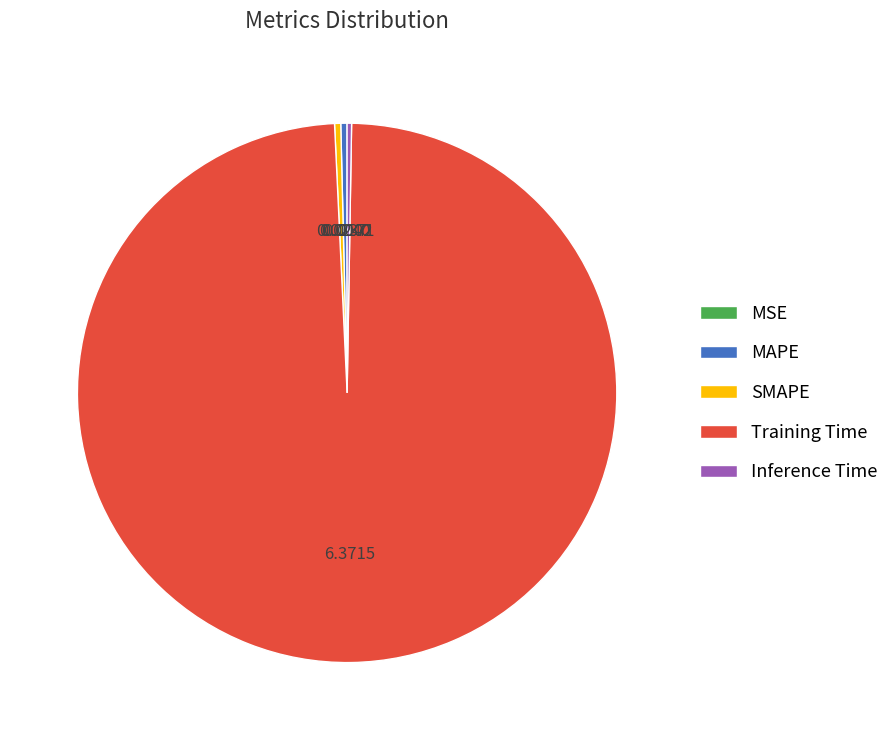

Which slice represents more than half of the pie?

Training Time